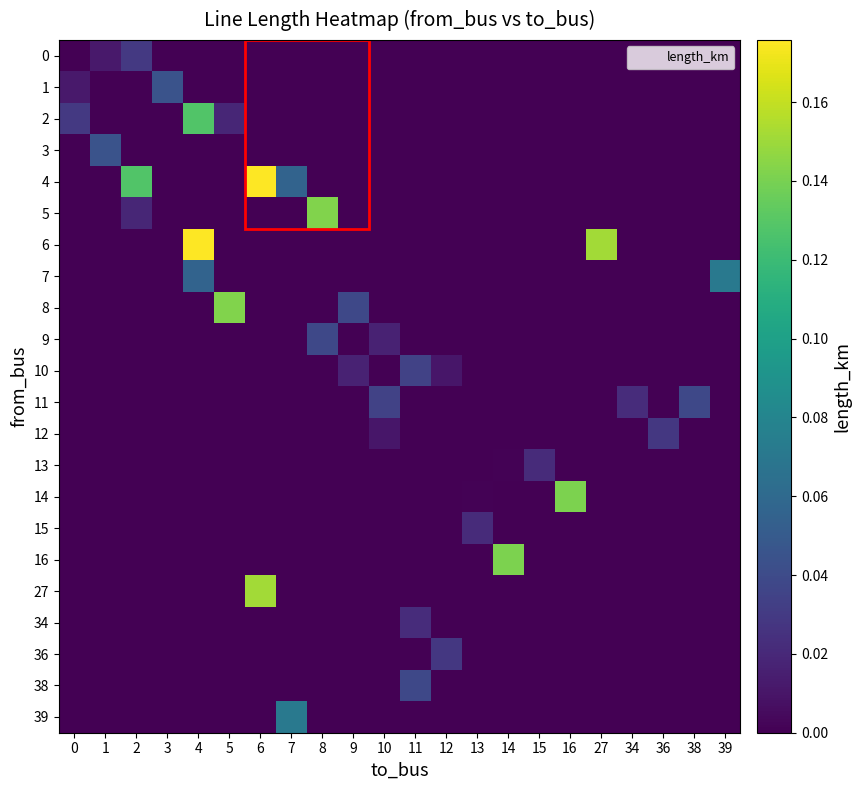

Which series has the largest range (max minus min)?

row_4